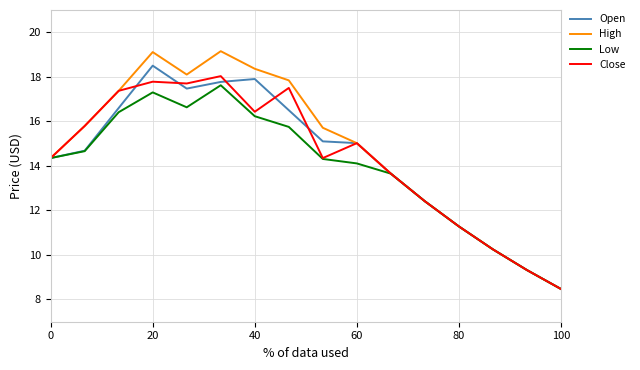

Does the chart have visible grid lines?

Yes